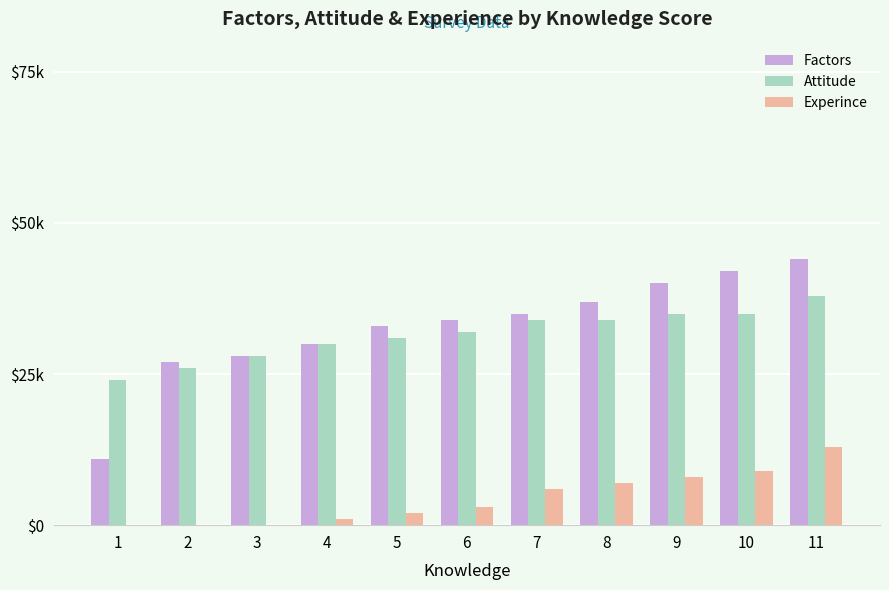

Reading right to left, extract all data points from this chart.

Factors: 44000	42000	40000	37000	35000	34000	33000	30000	28000	27000	11000
Attitude: 38000	35000	35000	34000	34000	32000	31000	30000	28000	26000	24000
Experince: 13000	9000	8000	7000	6000	3000	2000	1000	0	0	0